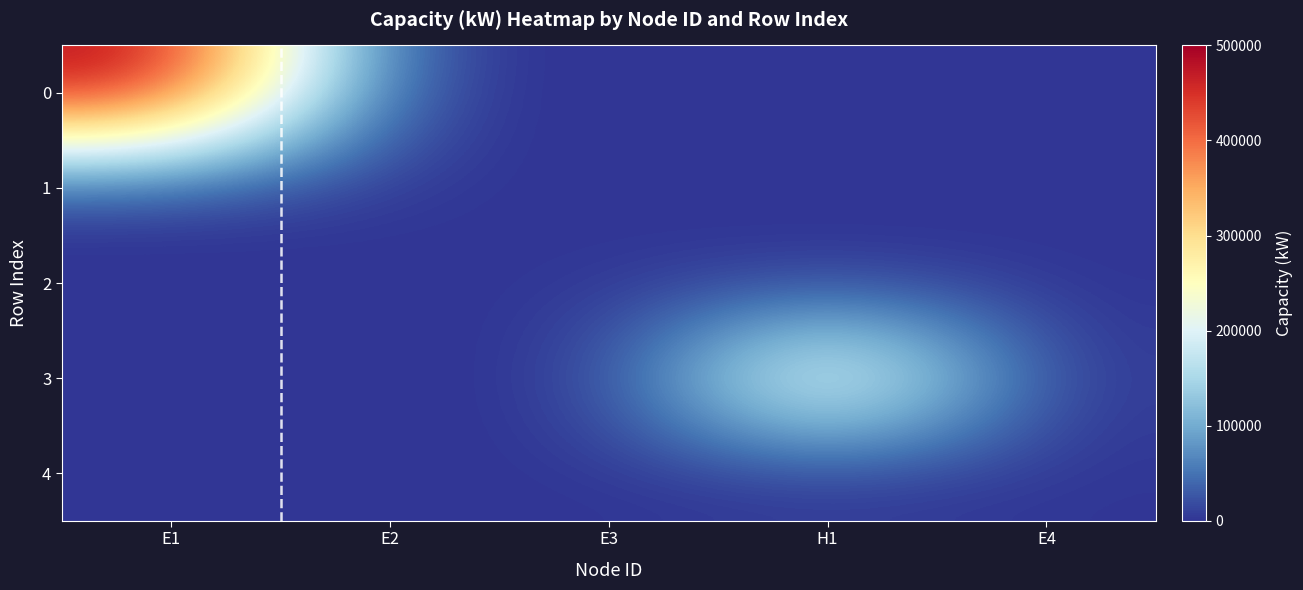

How many data points does each series have?

5